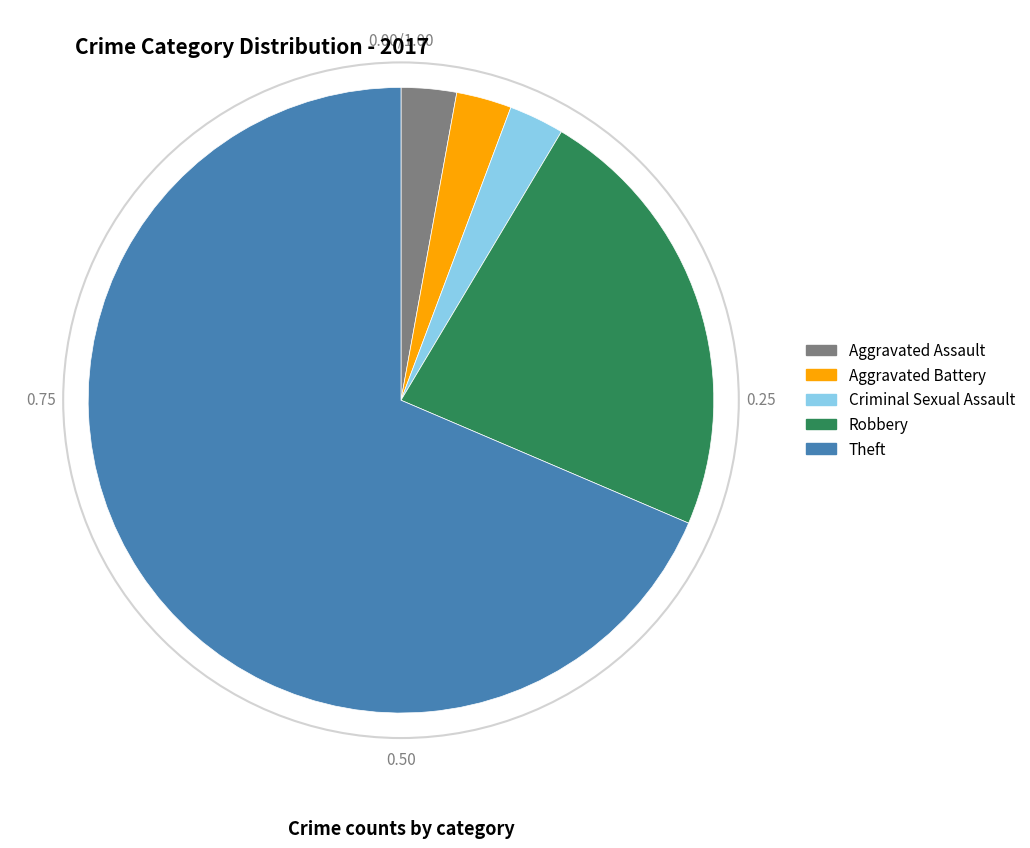

Does any single category account for the majority?

Yes